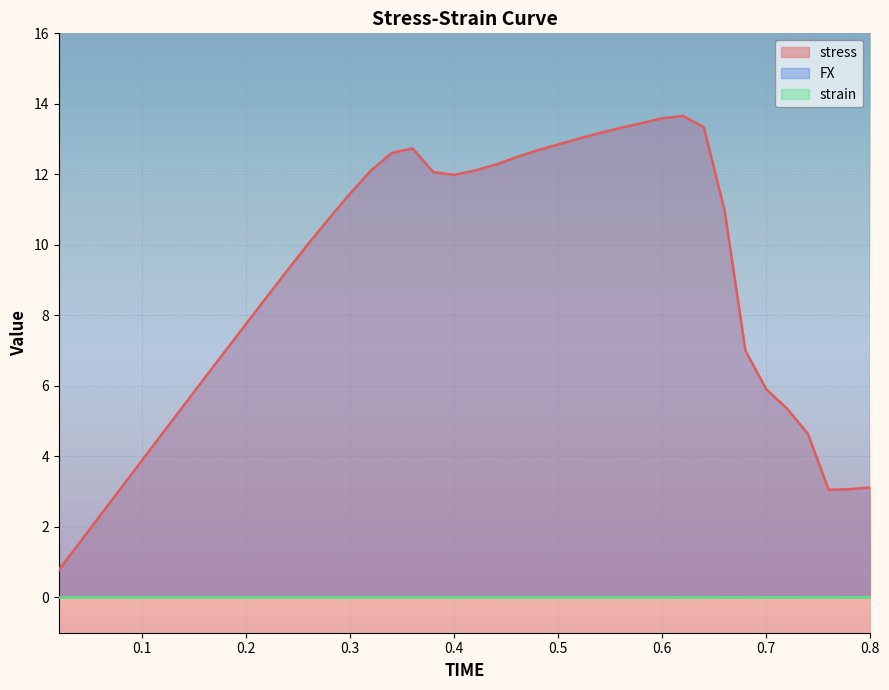

True or false: stress and strain intersect in this chart.

False